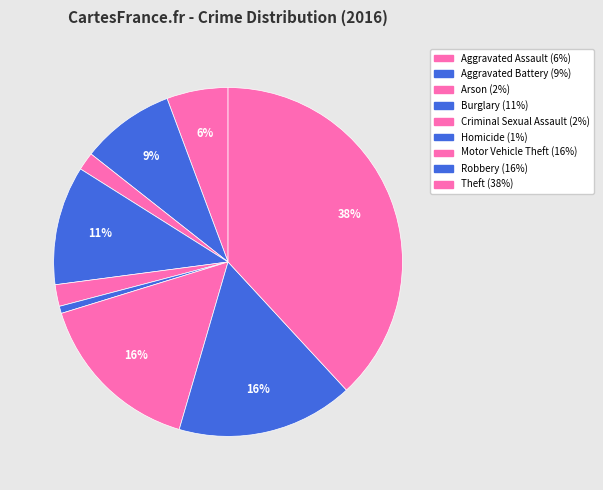

To the nearest percent, what percentage of the pie is Arson?

2%